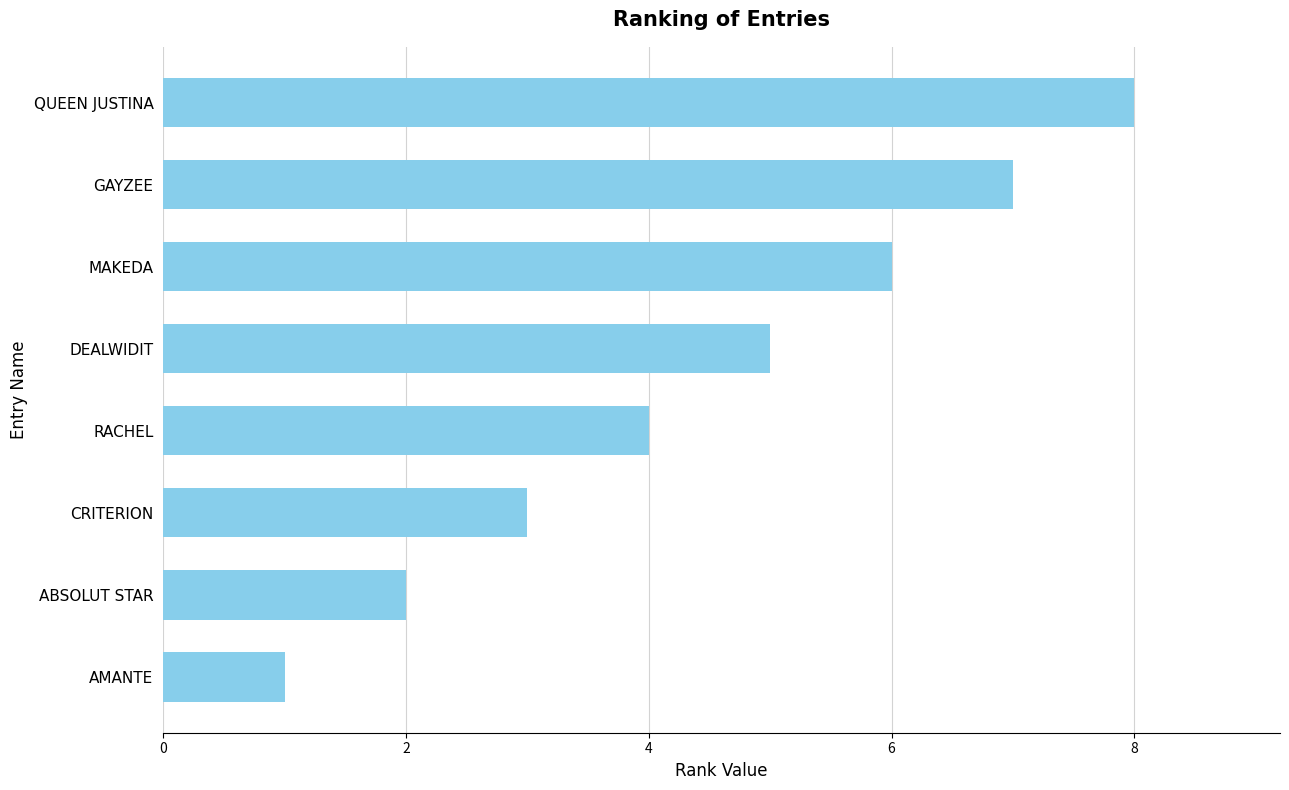

At which category does the chart reach its peak across all series?

QUEEN JUSTINA